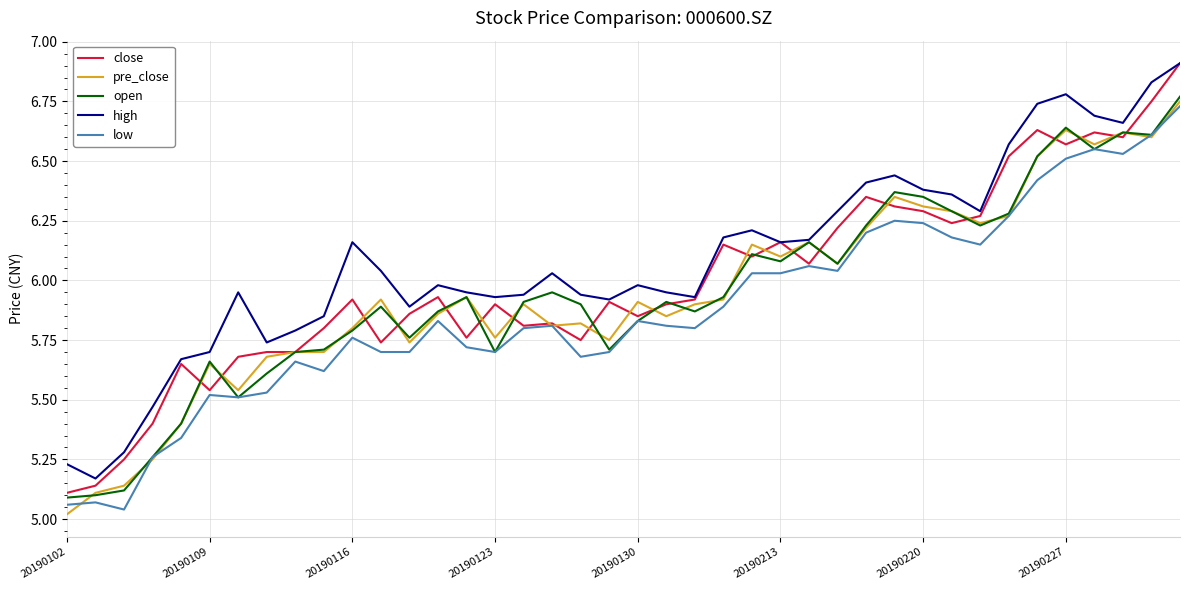

What are all the series names shown in the legend?

close, pre_close, open, high, low